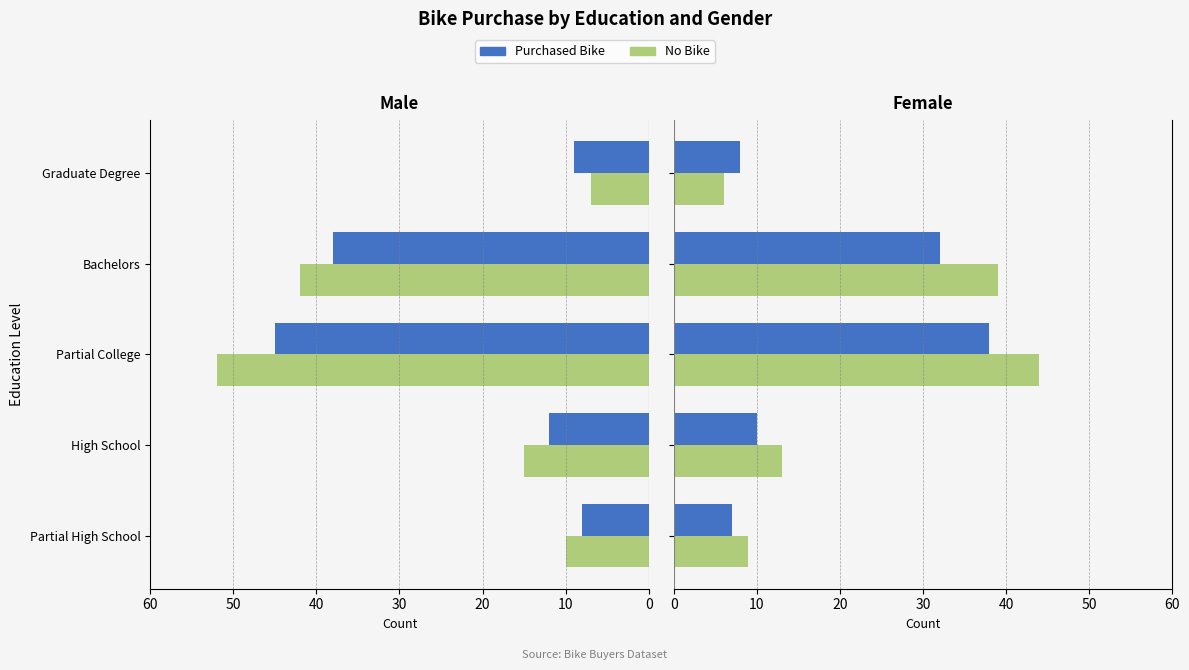

Are the bars grouped side by side (vs. stacked)?

Yes